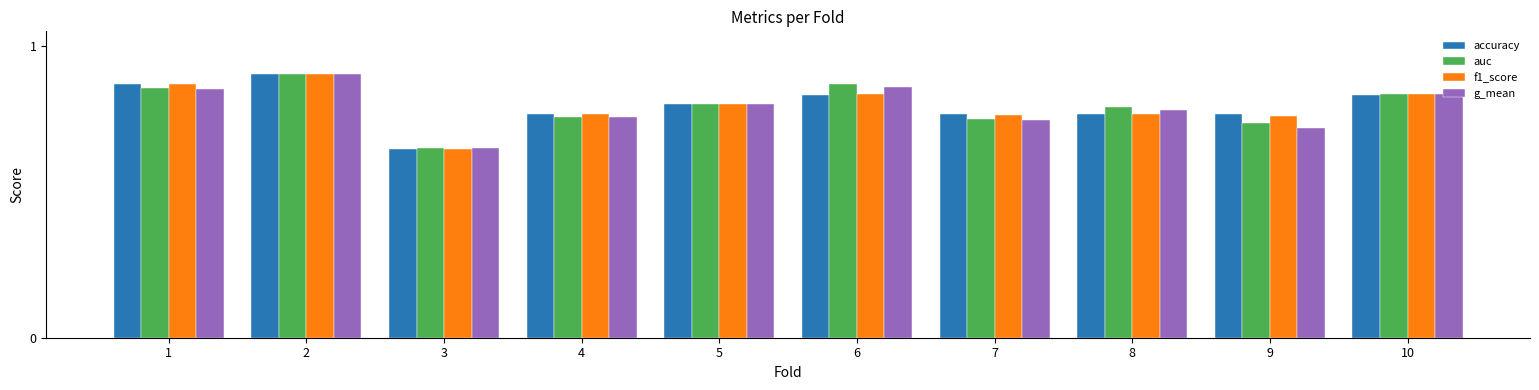

Is the value of auc at 1 greater than the value of f1_score at 2?

No